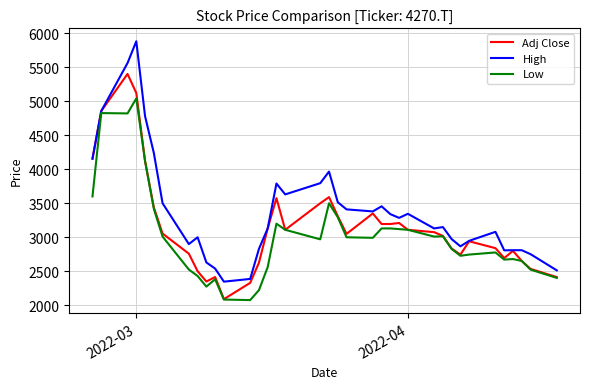

Which series has the largest range (max minus min)?

High